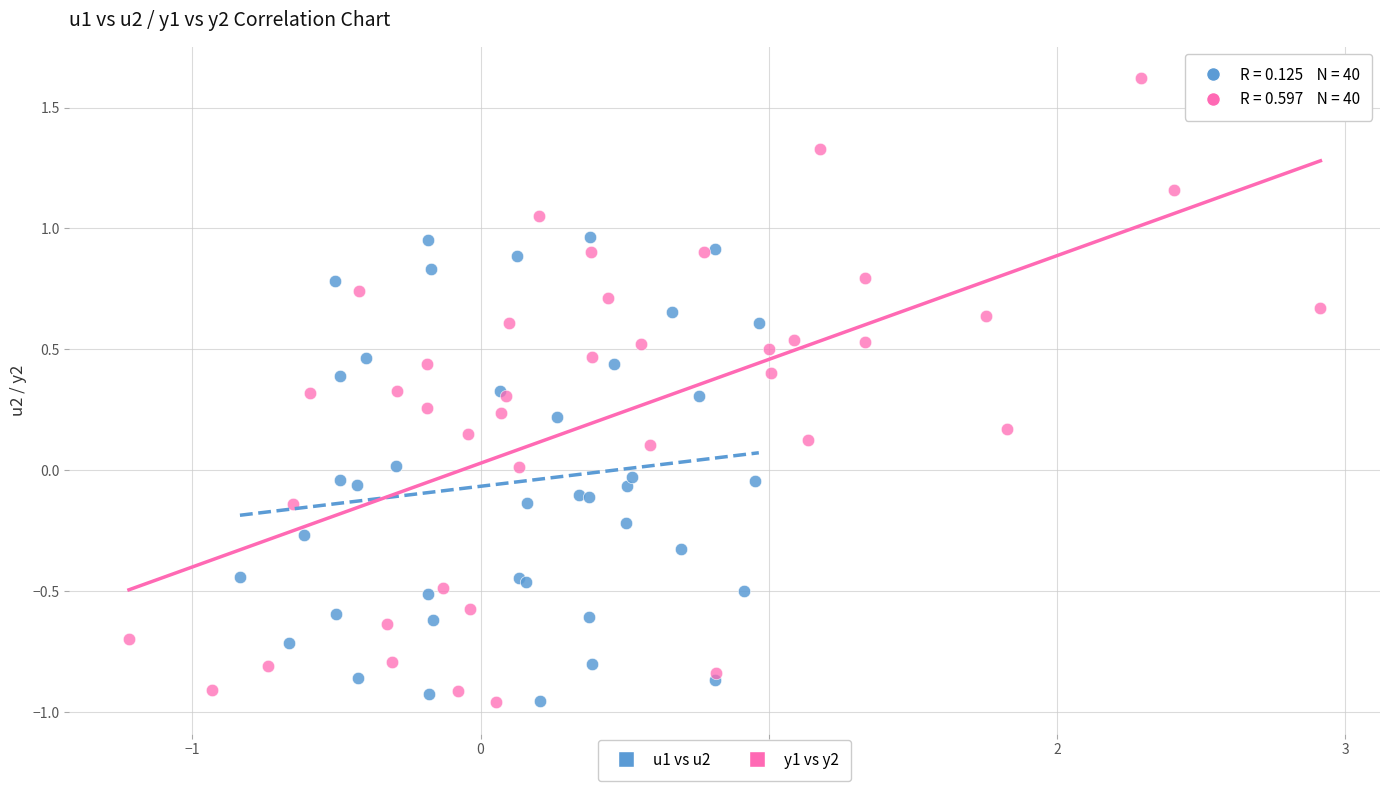

Which series has the largest Y range (max minus min)?

y1 vs y2